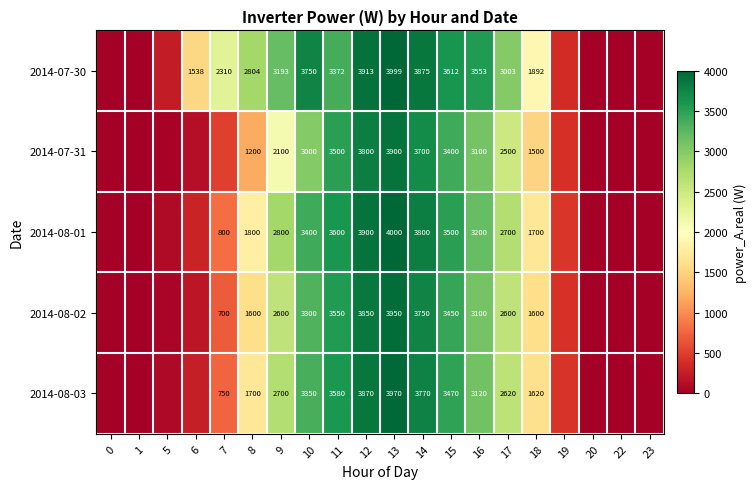

Where is 2014-07-31 nearest to the value 1950?

9